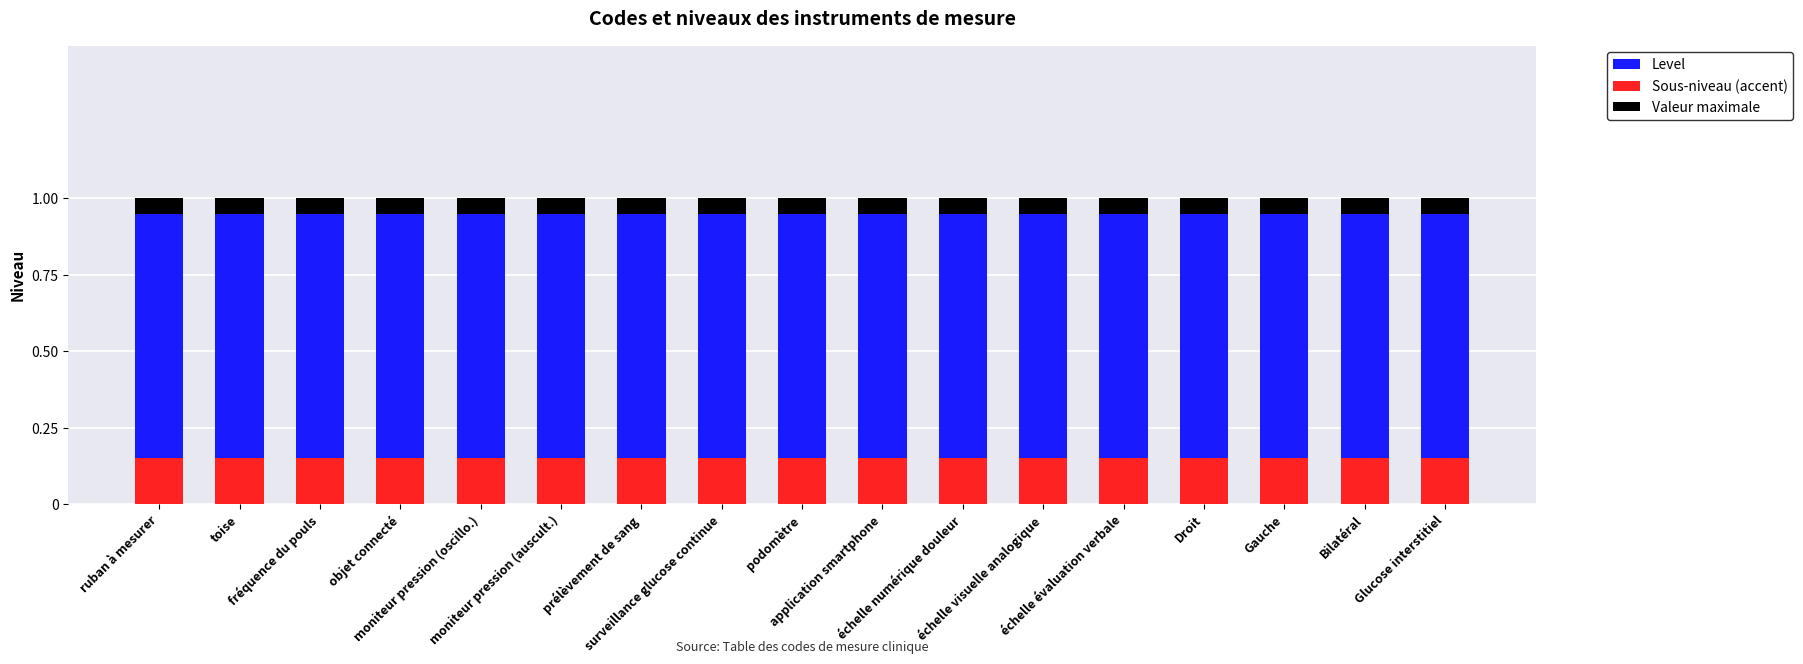

What are all the series names shown in the legend?

Level, Sous-niveau (accent), Valeur maximale